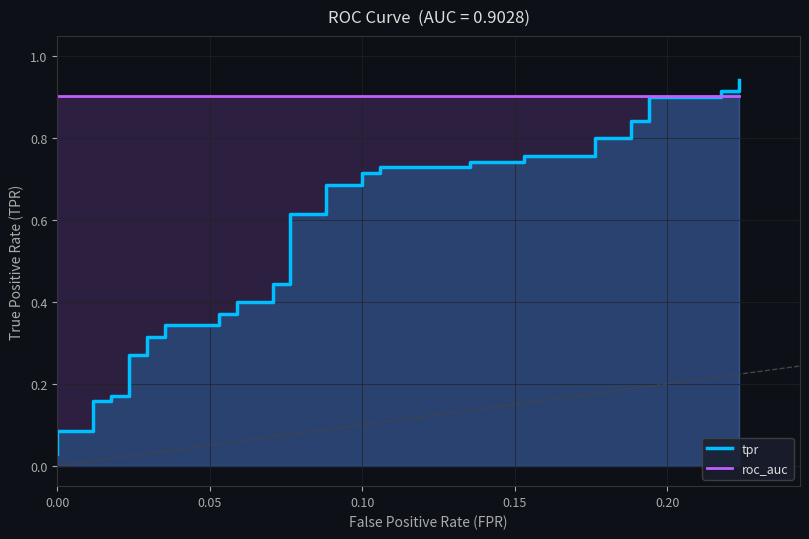

How many times do tpr and roc_auc cross each other?

1